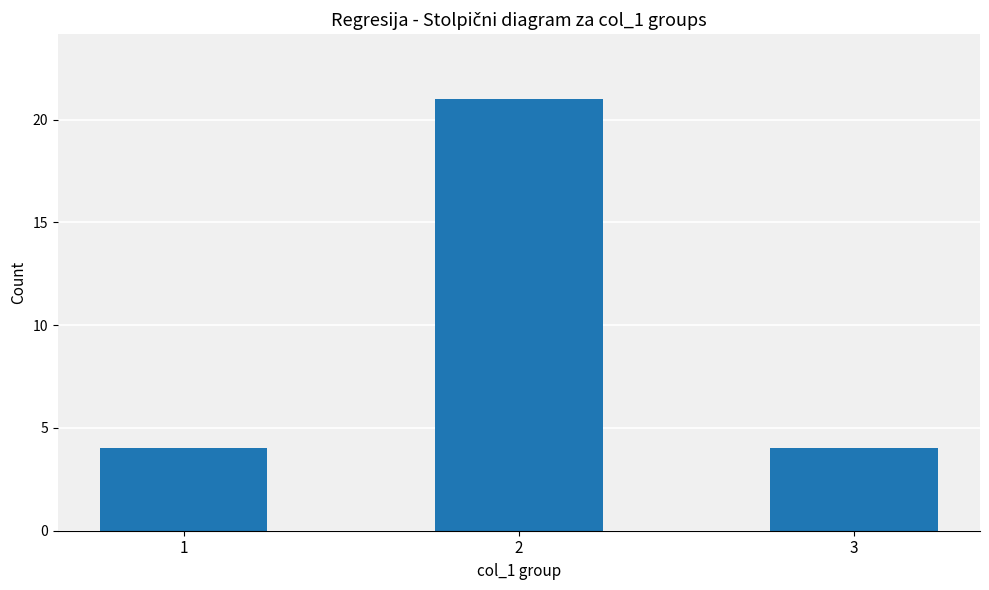

What is the sum of the values at 2 and 1?

25